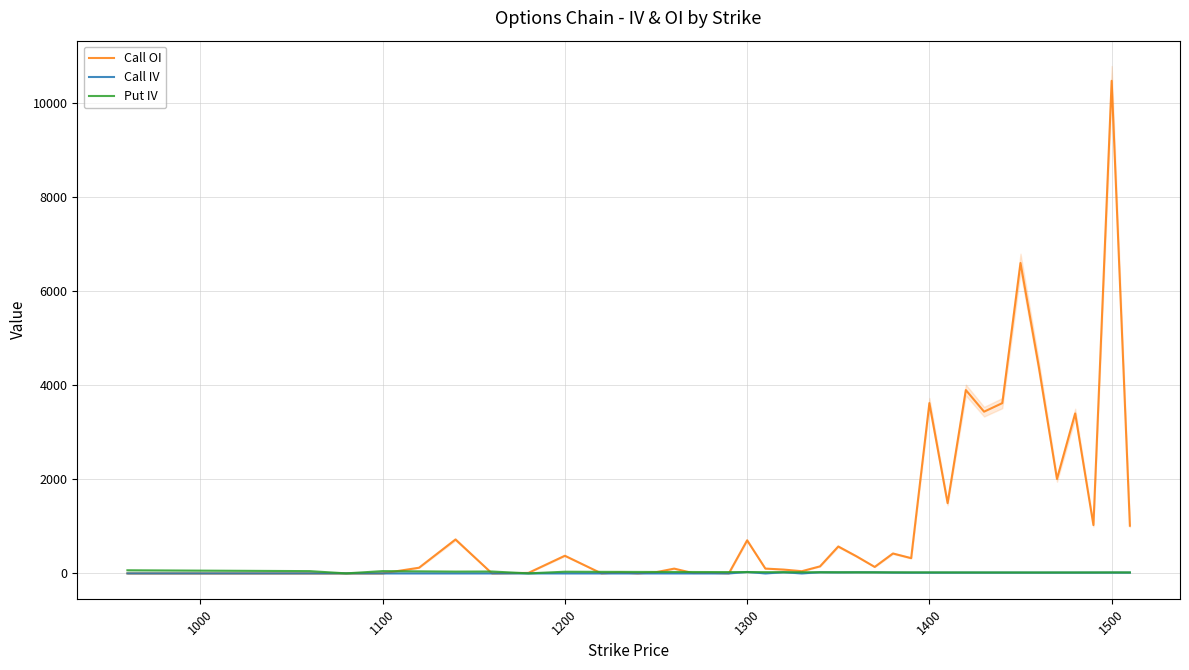

The value of Call OI at 1500 is 10480.0. True or false?

True